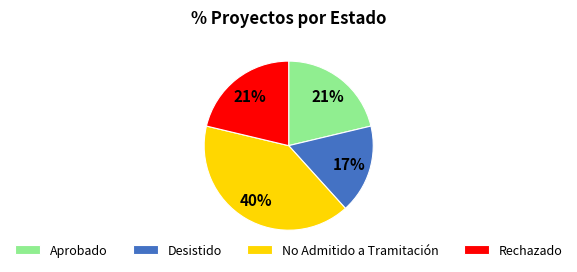

Between No Admitido a Tramitación and Aprobado, which is larger?

No Admitido a Tramitación